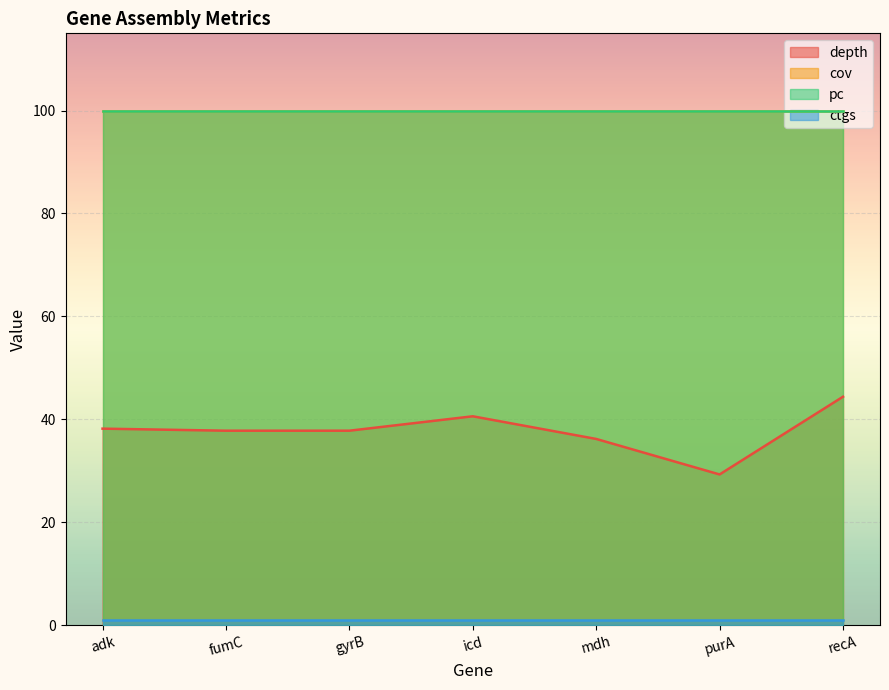

What is the label of the 4th point from the left?

icd